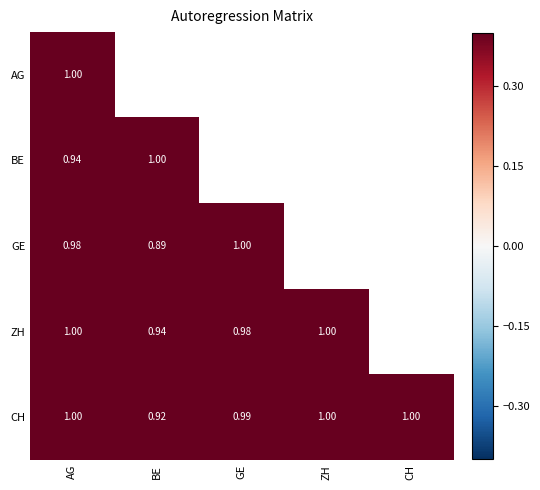

Which category has the highest value across all series?

AG